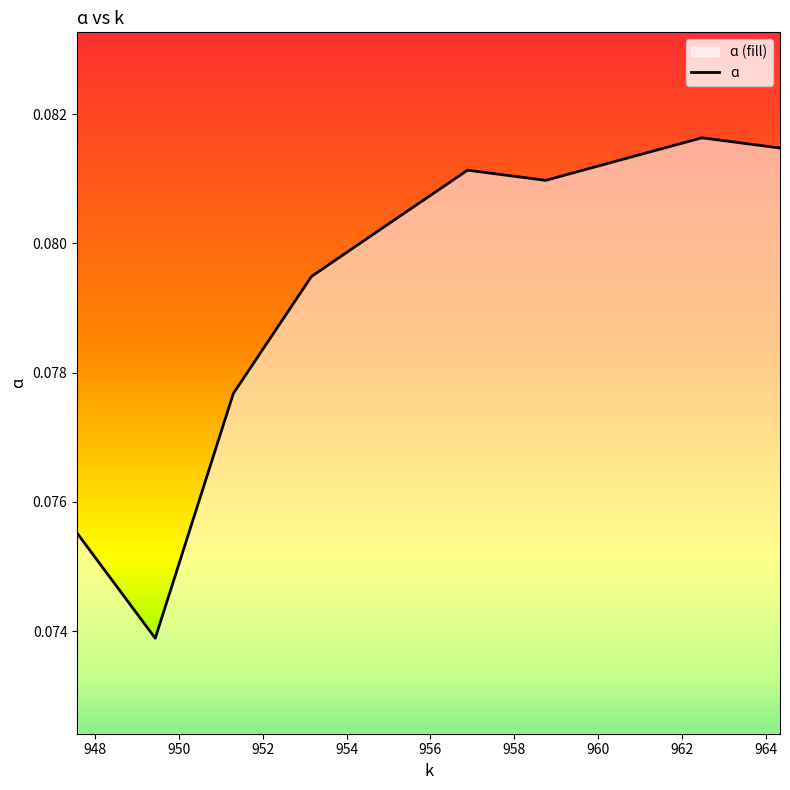

List the labels in order of value, largest first.

962.4766666666667, 964.34, 960.6133333333333, 956.8866666666667, 958.75, 955.0233333333334, 953.1600000000001, 951.2966666666667, 947.57, 949.4333333333334